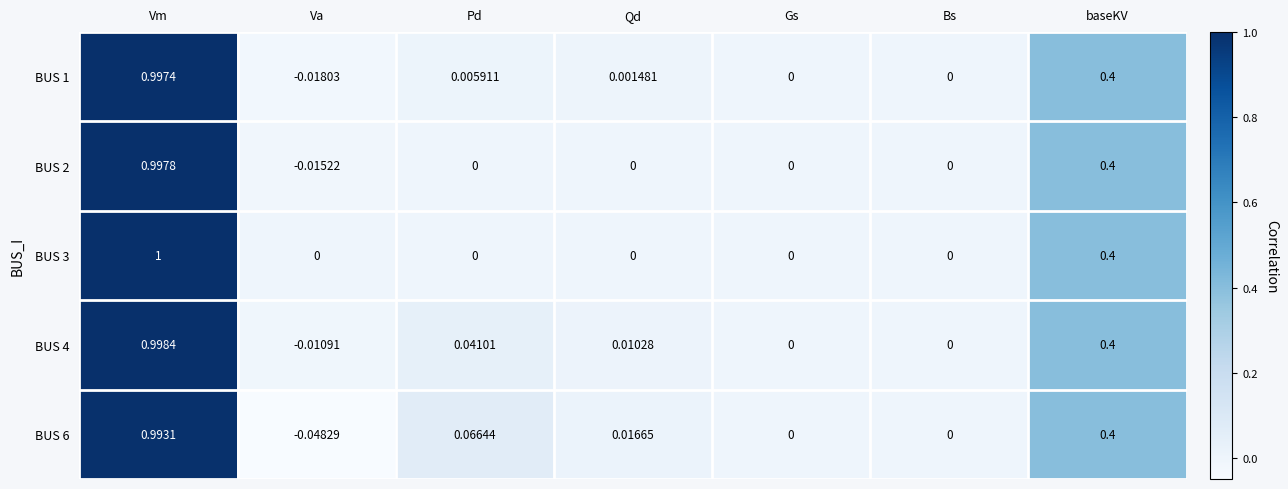

Which series changed the most between Vm and Gs?

BUS 3